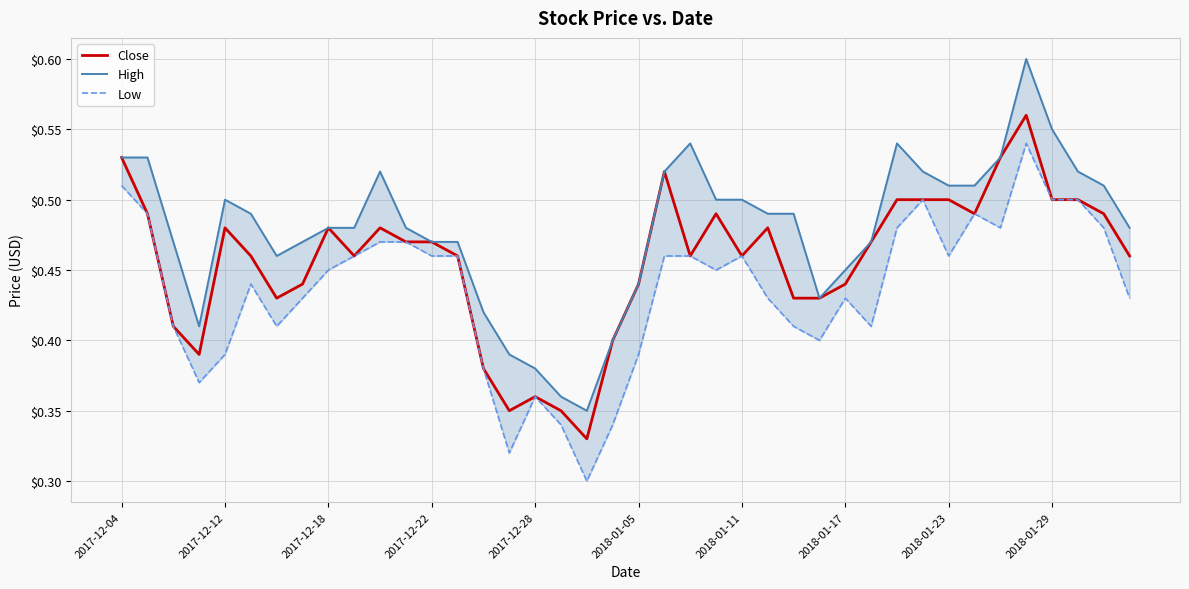

What are all the series names shown in the legend?

Close, High, Low